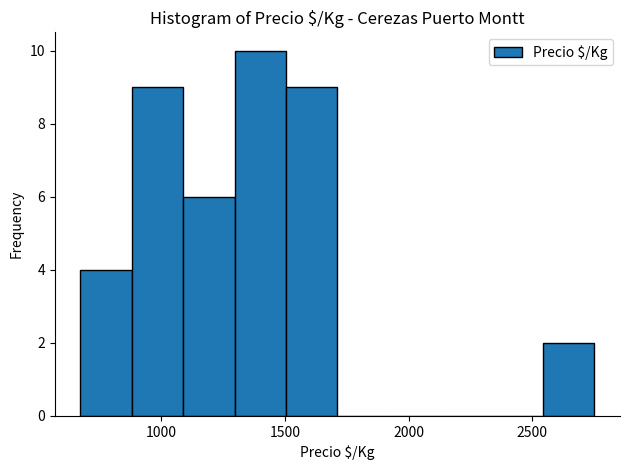

Over which range of the x-axis is the bar tallest?

1300 to 1500